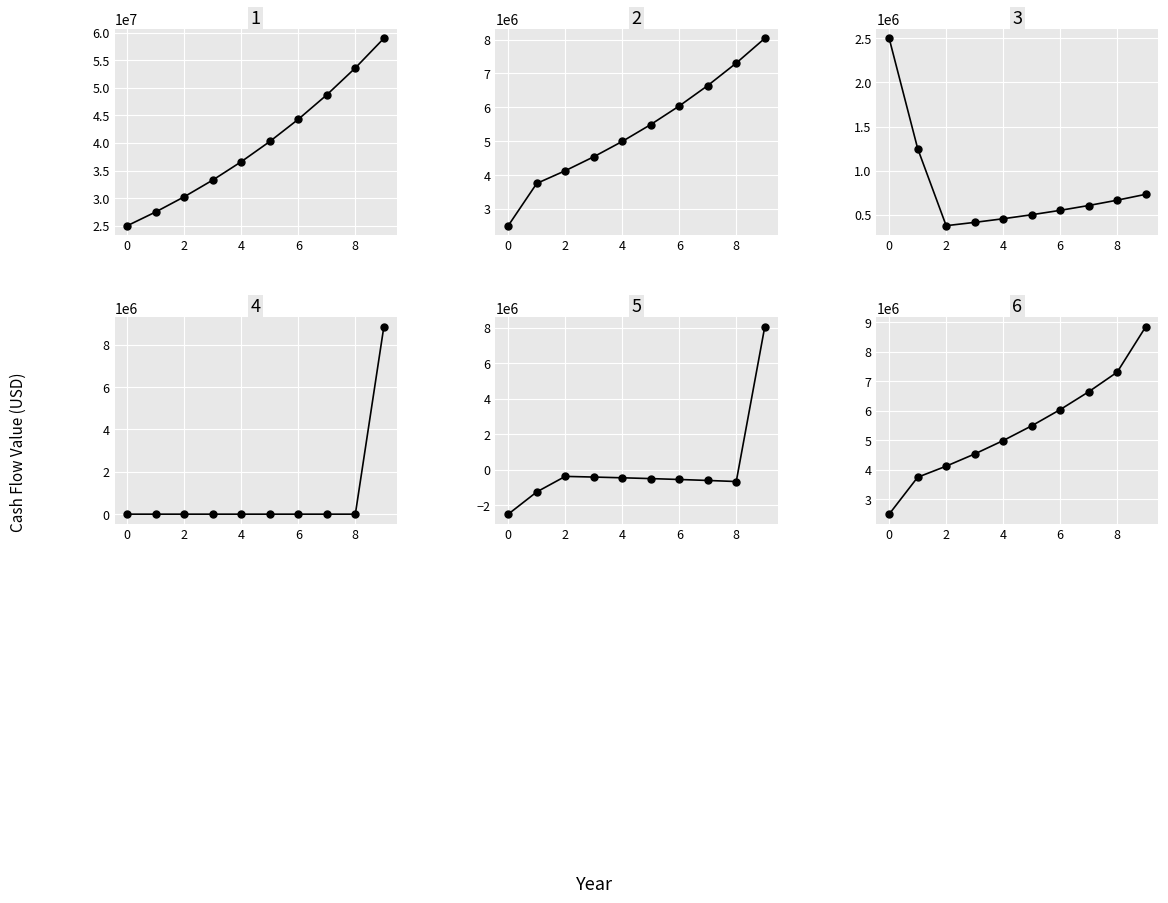

What is the difference between the second highest and minimum values in the NWC (Inventory, end of year) series?

4807689.1